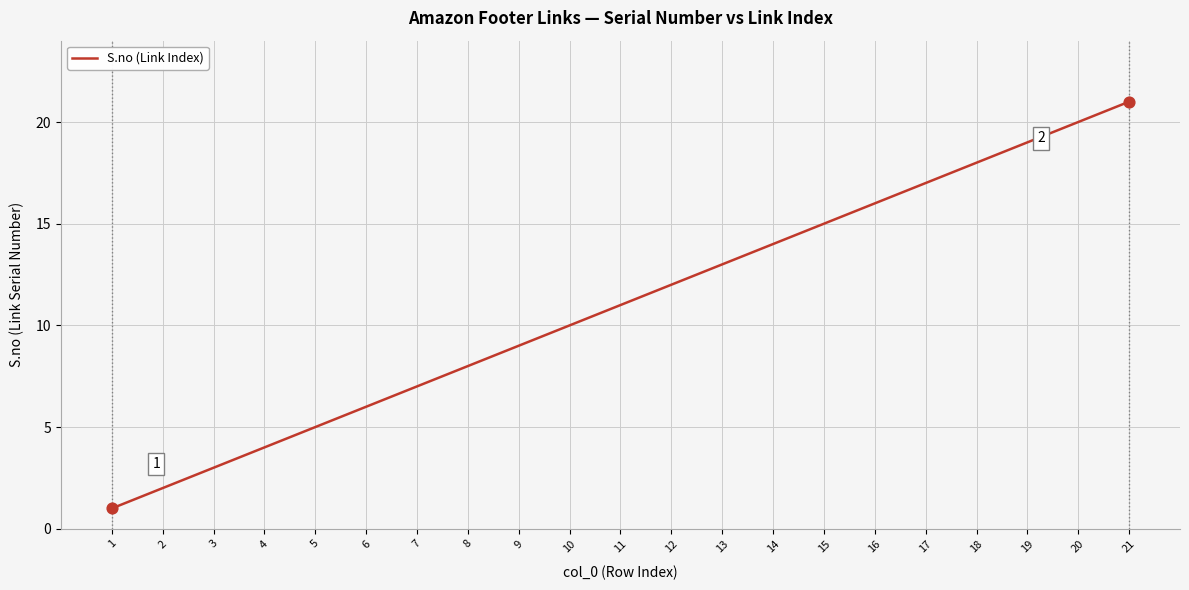

What is the ratio of the value at 13 to the value at 3?

4.3